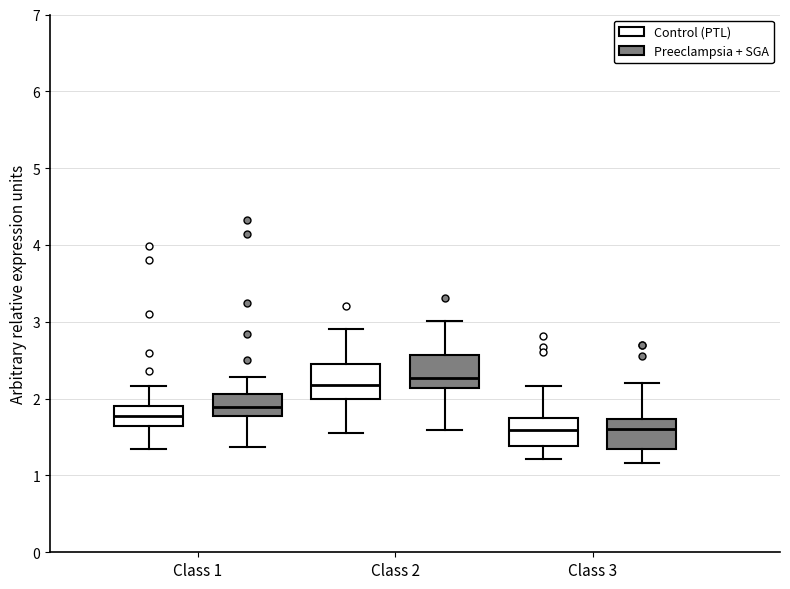

Reading left to right, read every box against the y-axis: the position of its median line, the range the box covers, and the ends of its whiskers. The values are not printed on the chart, so give them approximately, as read against the axis.

Class 1 (Control (PTL)): median 1.8, box 1.6 to 1.9, whiskers 1.4 to 2.2
Class 1 (Preeclampsia + SGA): median 1.9, box 1.8 to 2.1, whiskers 1.4 to 2.3
Class 2 (Control (PTL)): median 2.2, box 2.0 to 2.5, whiskers 1.6 to 2.9
Class 2 (Preeclampsia + SGA): median 2.3, box 2.1 to 2.6, whiskers 1.6 to 3.0
Class 3 (Control (PTL)): median 1.6, box 1.4 to 1.7, whiskers 1.2 to 2.2
Class 3 (Preeclampsia + SGA): median 1.6, box 1.3 to 1.7, whiskers 1.2 to 2.2